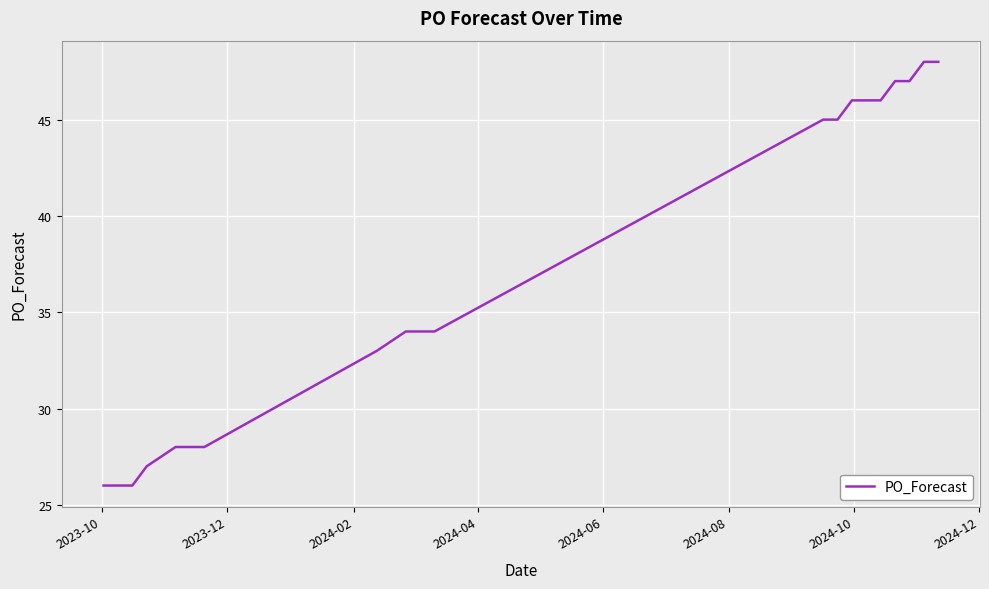

What is the difference between the maximum and minimum values?

22